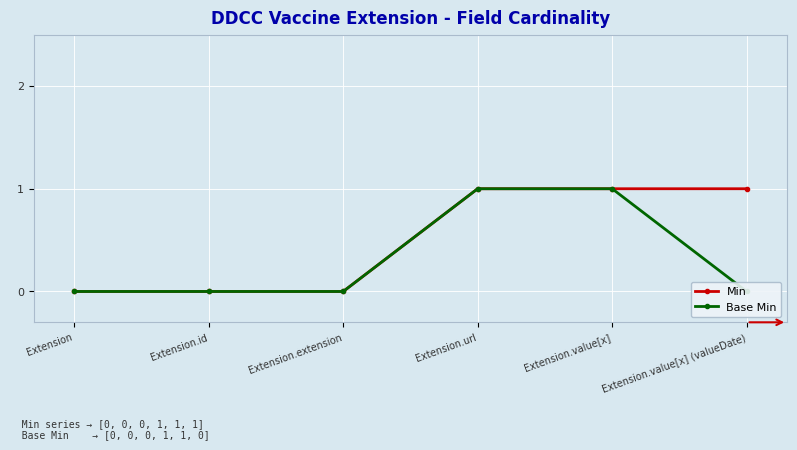

What is the maximum value for Min?

1